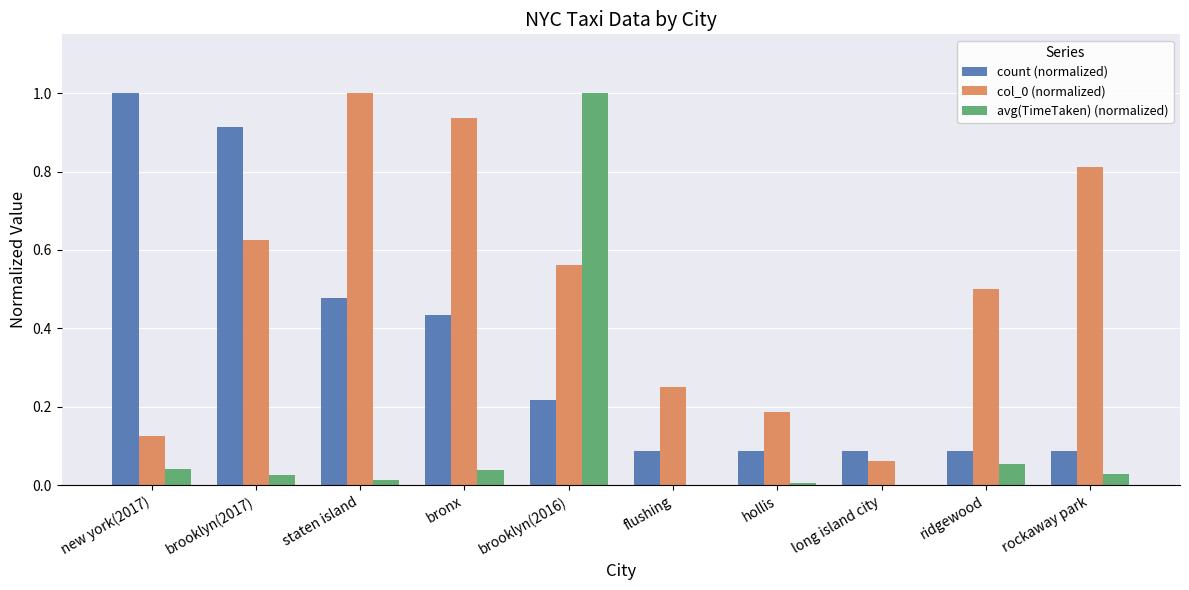

Is the value of count (normalized) at staten island greater than the value of avg(TimeTaken) (normalized) at long island city?

Yes